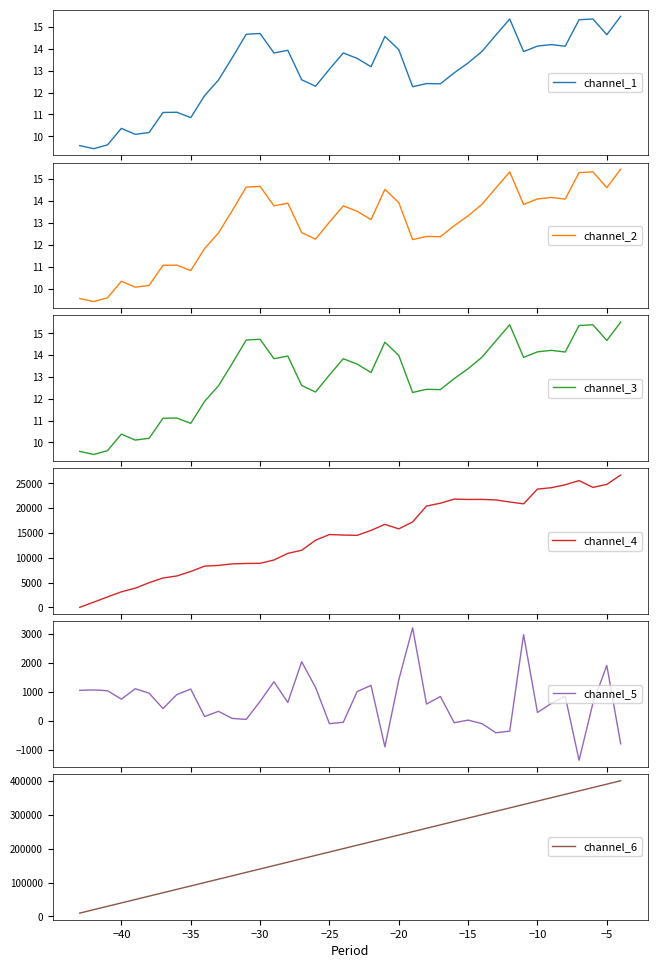

How many lines are shown in the chart?

6